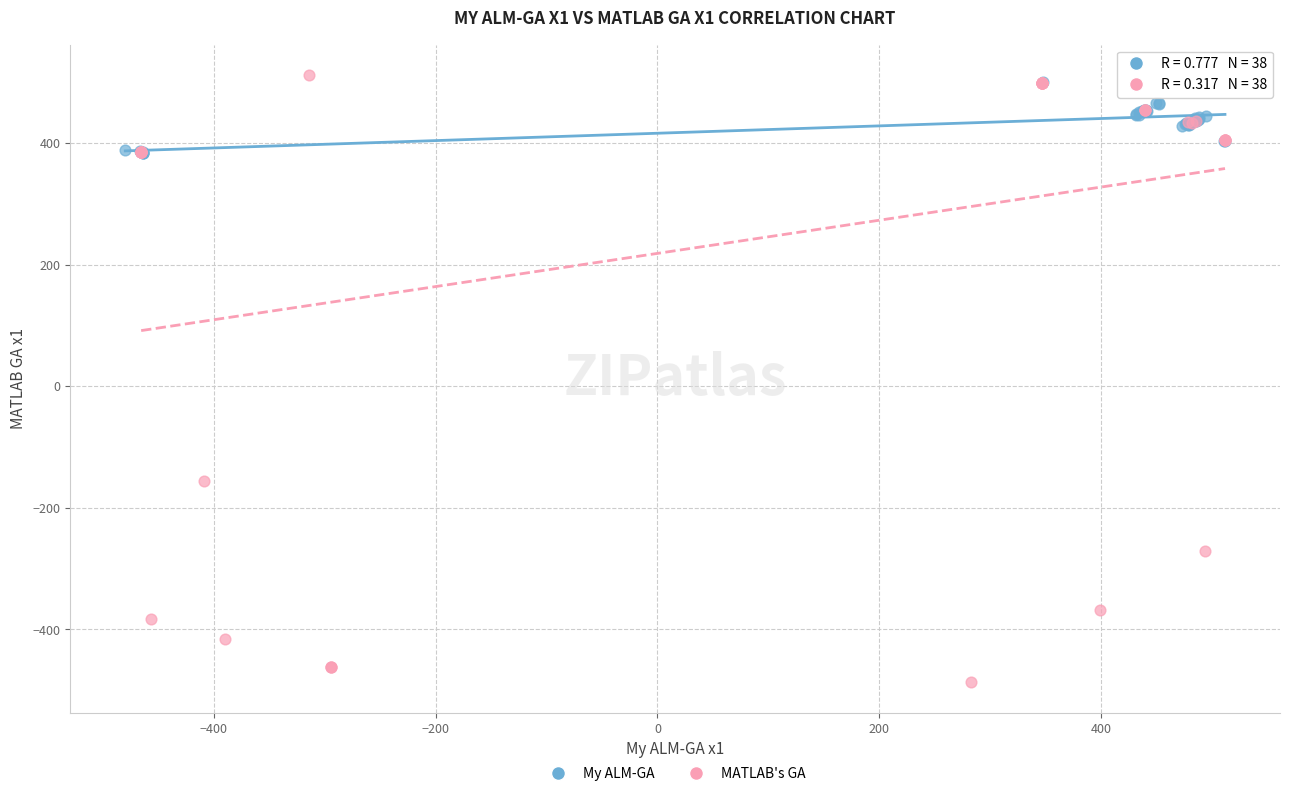

Which series contains the lowest Y value?

MATLAB's GA